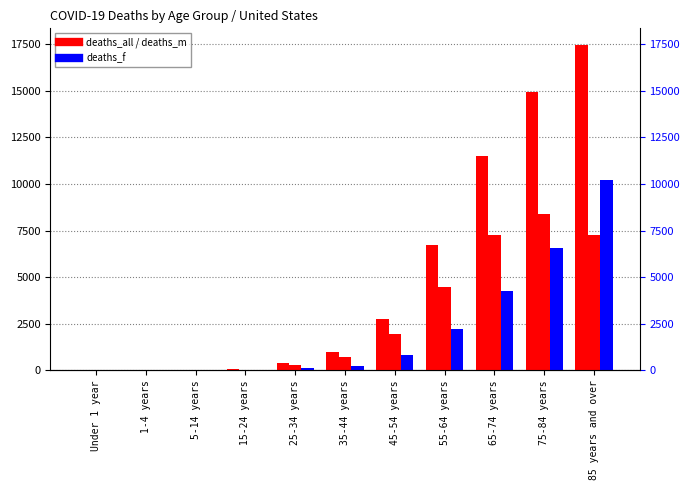

At which category is the sum across all series the highest?

85 years and over